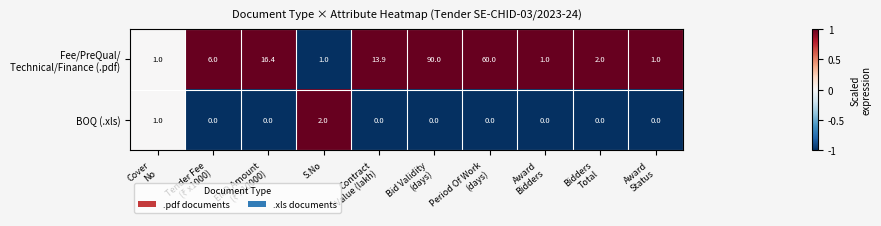

How many values in the BOQ (.xls) series exceed 0?

2